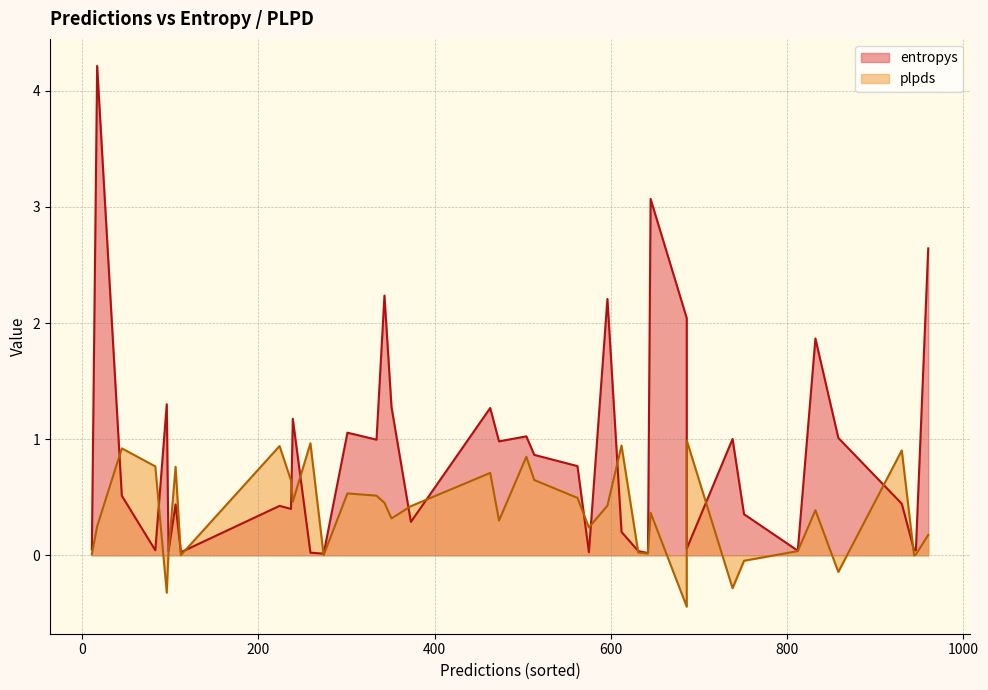

In plpds, how many points are higher than both neighbors (excluding endpoints)?

12